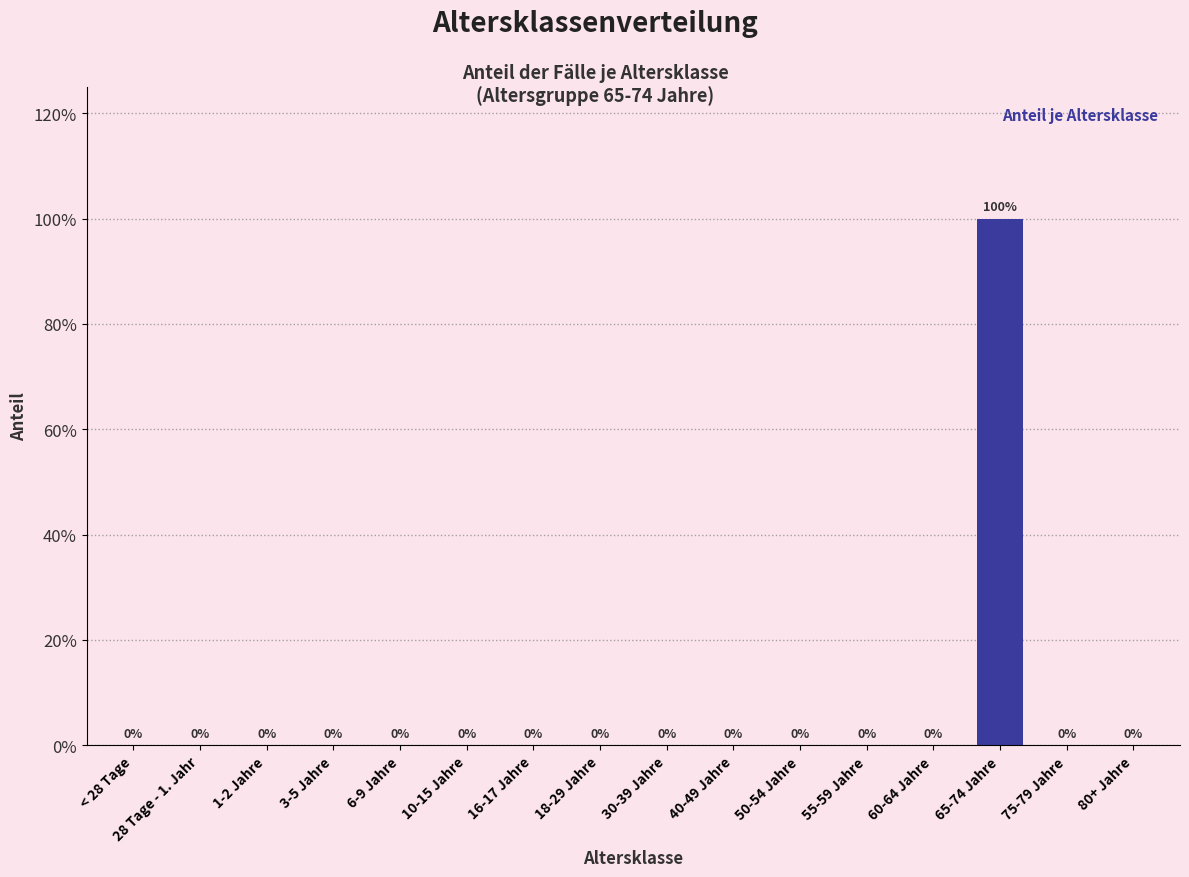

Reading left to right, list all the values displayed in this chart.

< 28 Tage=0	28 Tage - 1. Jahr=0	1-2 Jahre=0	3-5 Jahre=0	6-9 Jahre=0	10-15 Jahre=0	16-17 Jahre=0	18-29 Jahre=0	30-39 Jahre=0	40-49 Jahre=0	50-54 Jahre=0	55-59 Jahre=0	60-64 Jahre=0	65-74 Jahre=1	75-79 Jahre=0	80+ Jahre=0